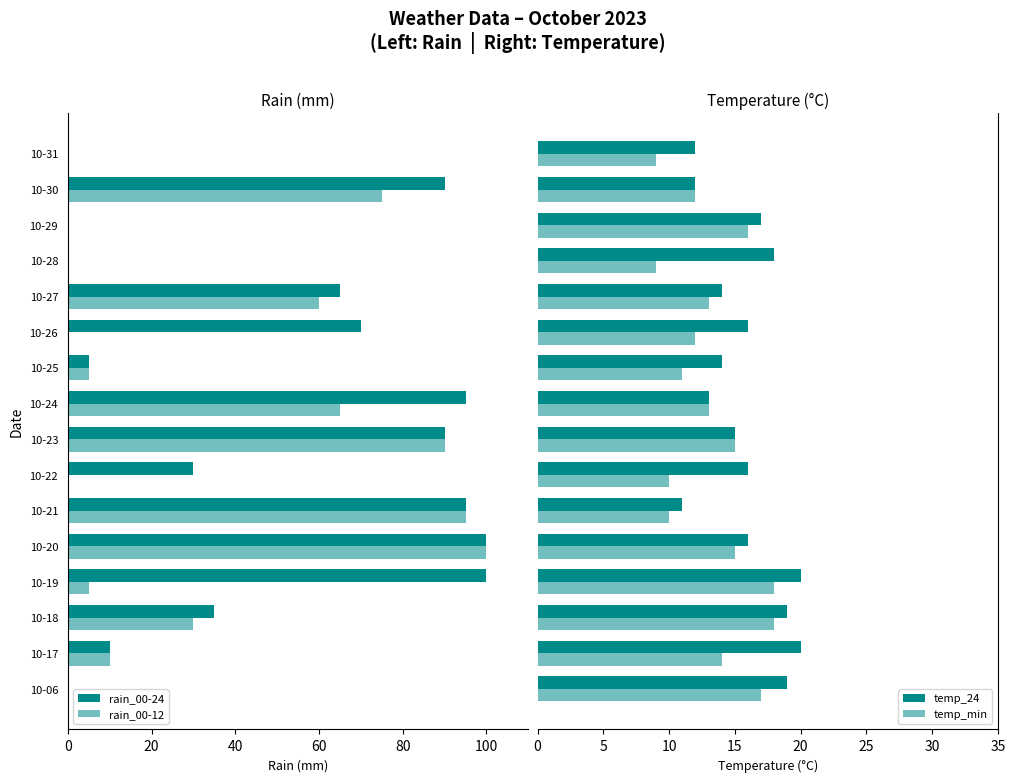

Is it true that temp_min equals 17 at 10-06?

True